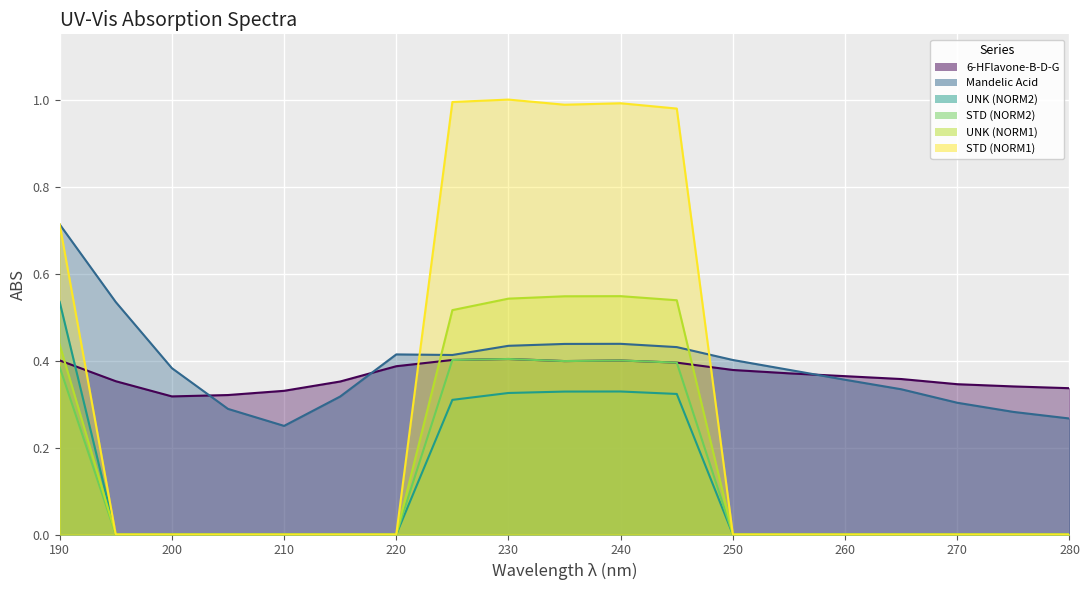

Which category has the lowest value in the STD (NORM2) series?

195